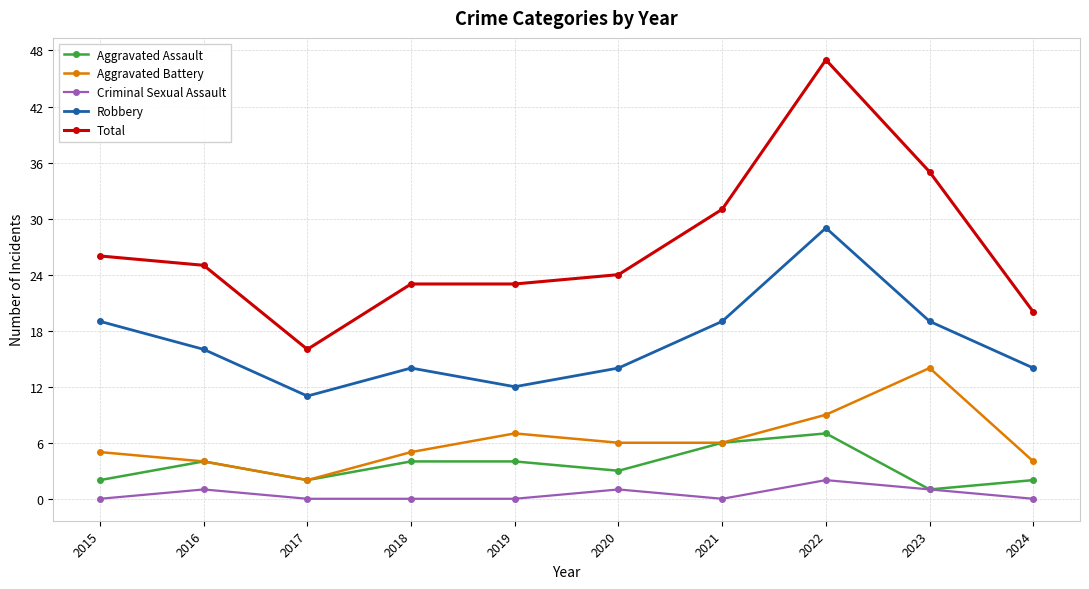

How many interior local peaks does the Aggravated Battery series have?

2